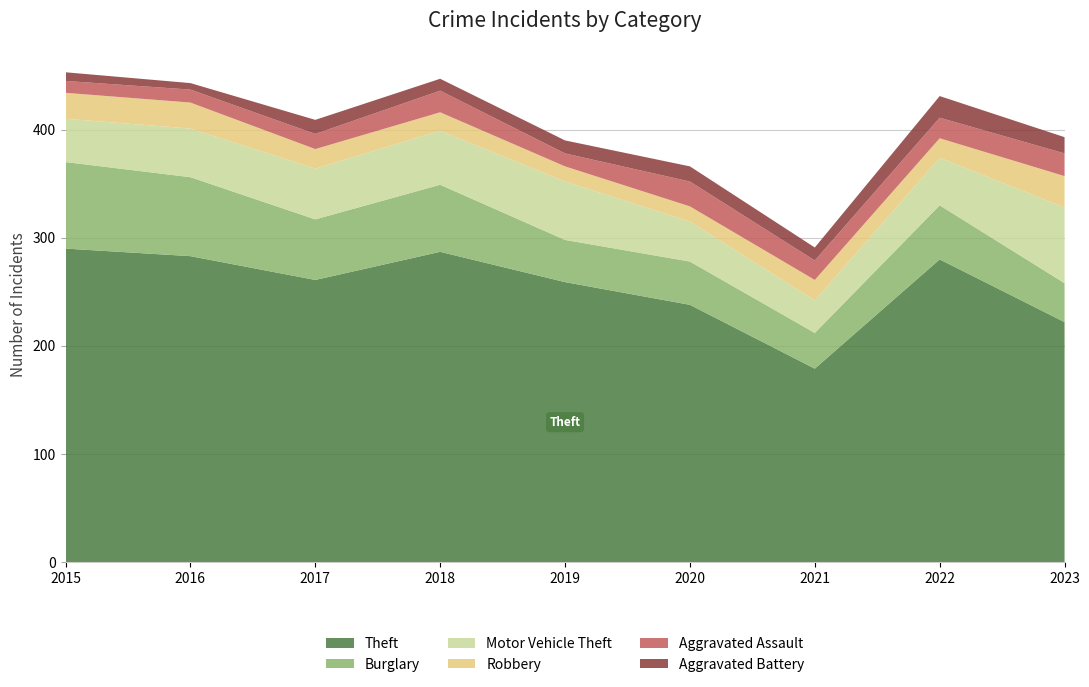

Reading right to left, extract all data points from this chart.

Theft: 222	280	179	238	259	287	261	283	290
Burglary: 36	50	33	40	39	62	56	73	80
Motor Vehicle Theft: 70	44	30	37	54	50	47	45	40
Robbery: 29	18	19	14	14	17	18	24	24
Aggravated Assault: 21	19	18	23	12	20	14	12	11
Aggravated Battery: 15	20	12	14	12	11	13	6	8